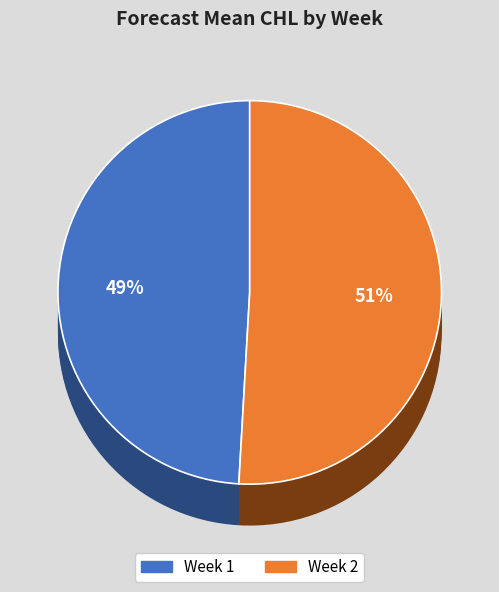

To the nearest percent, what is the difference between the largest and smallest slice percentages?

2%